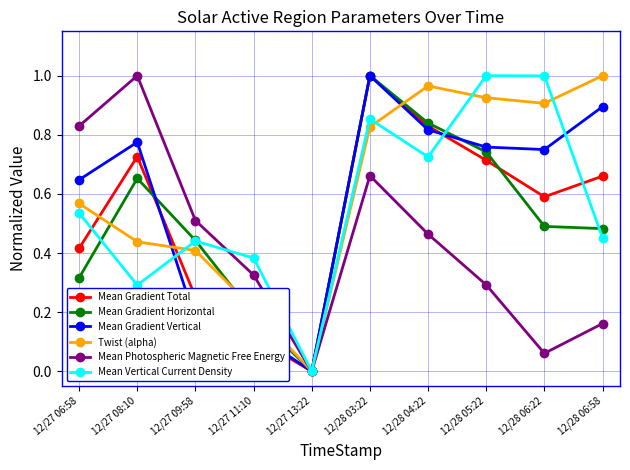

How many lines are shown in the chart?

6